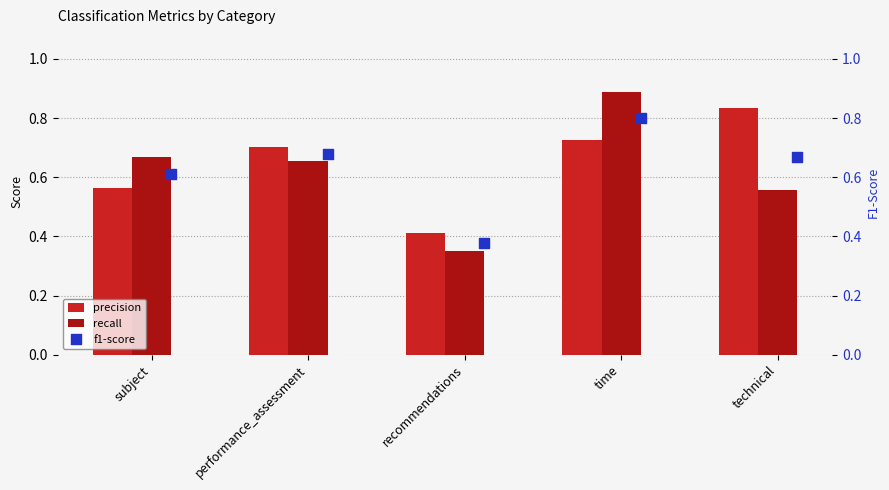

Which series has the largest total across all categories?

precision